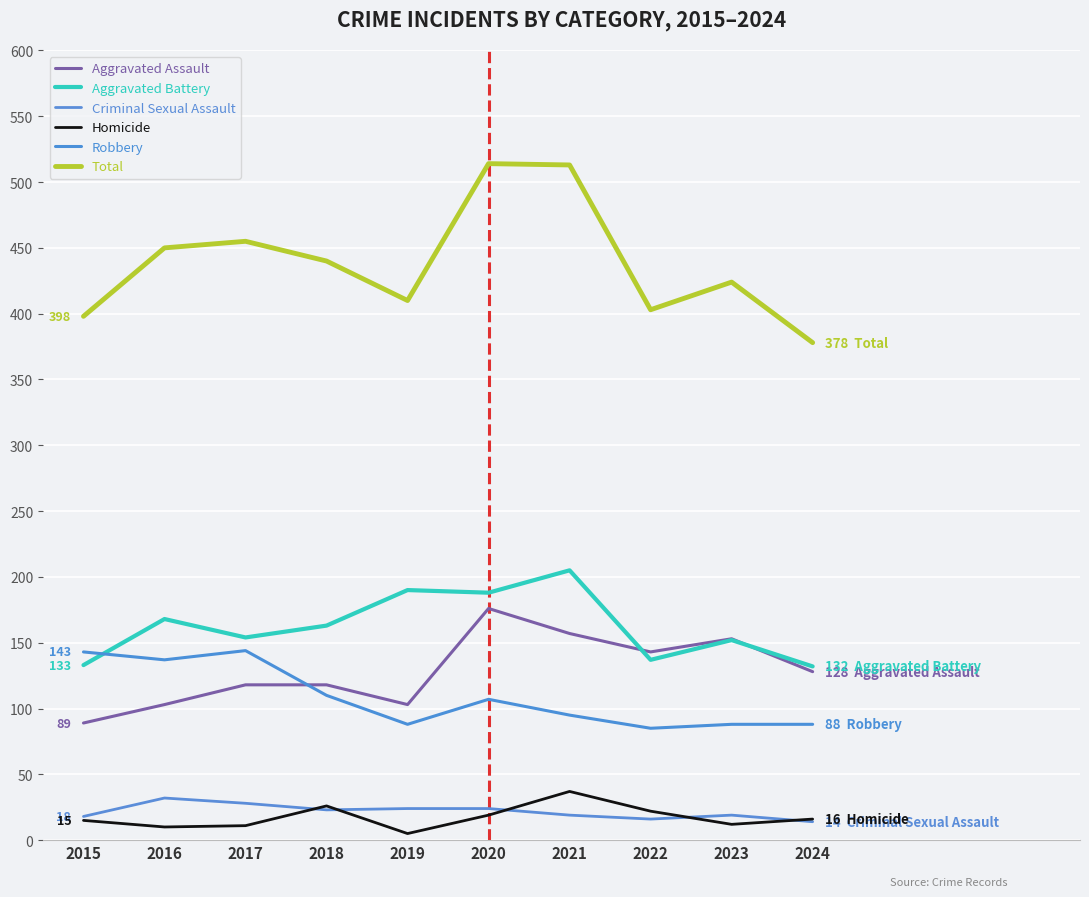

At which label is Robbery closest to 114?

2018